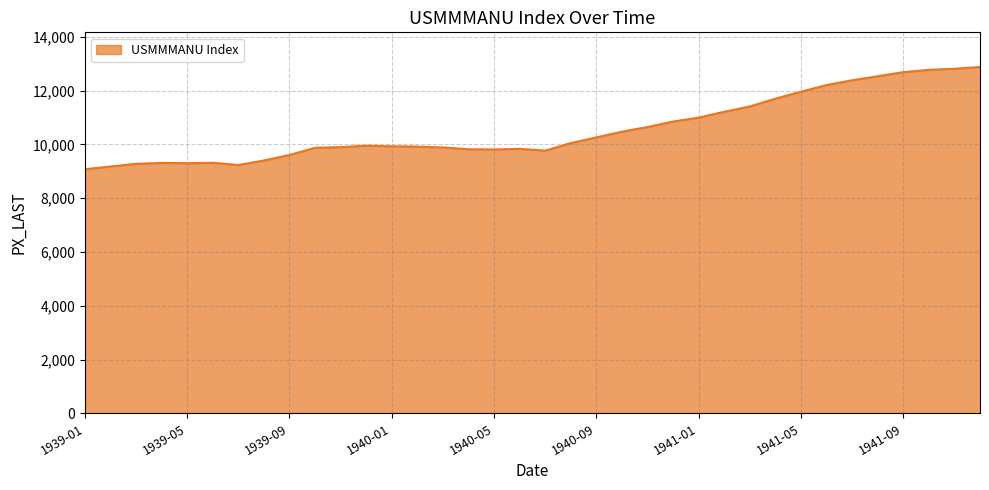

True or false: the data has more than 0 interior local peaks.

True